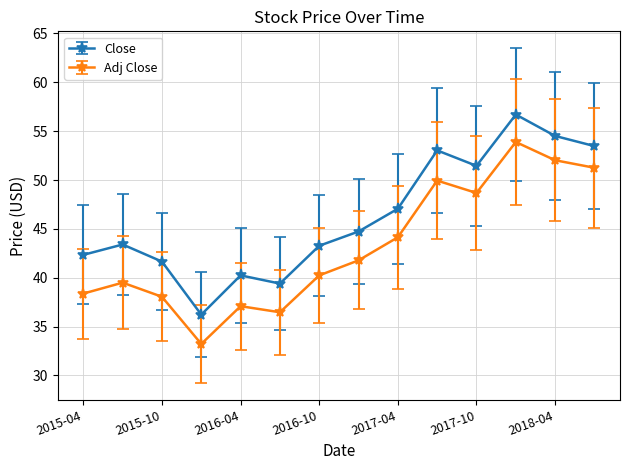

True or false: Close has more than 2 interior local peaks.

True